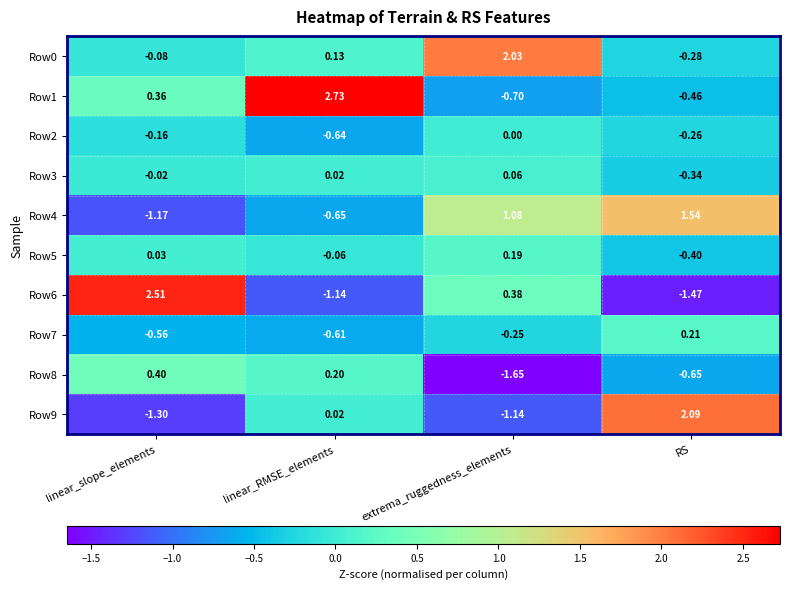

Rank the categories by Row2 value from lowest to highest.

linear_RMSE_elements, RS, linear_slope_elements, extrema_ruggedness_elements